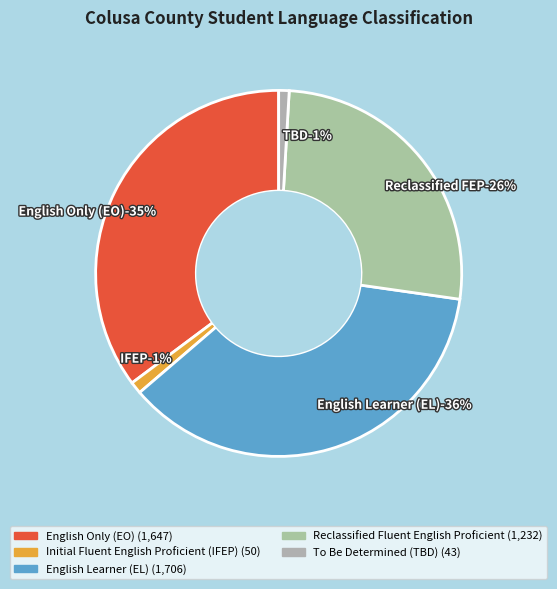

What percentage do To Be Determined (TBD) and Initial Fluent English Proficient (IFEP) together represent?

2.0%